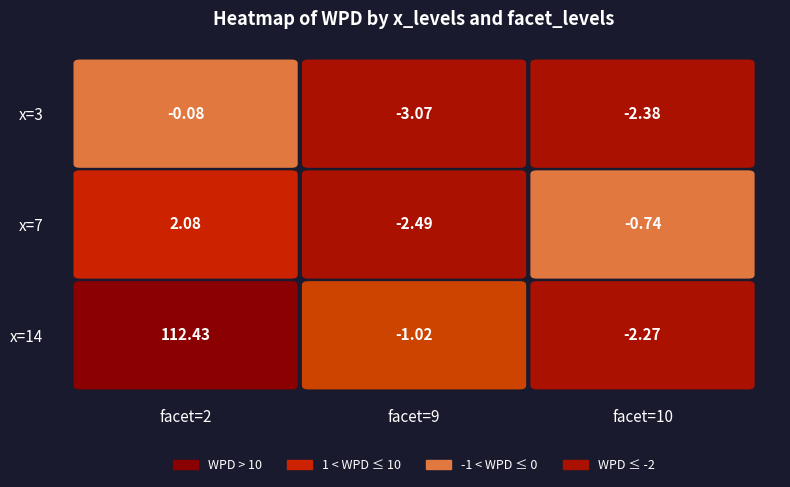

At 7, list the series in order from largest to smallest.

2, 10, 9